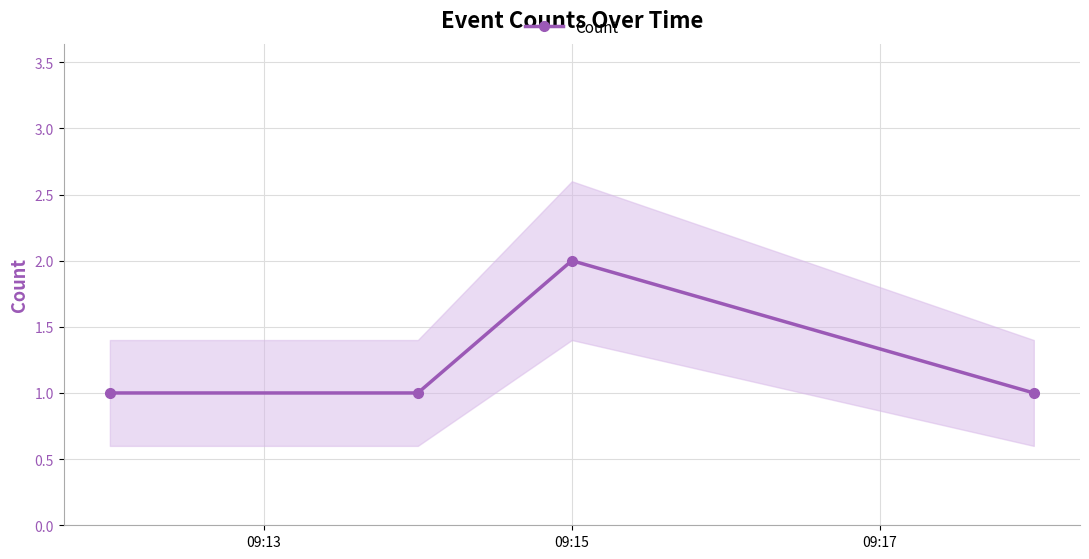

Count the values in the range 1 to 2.

4